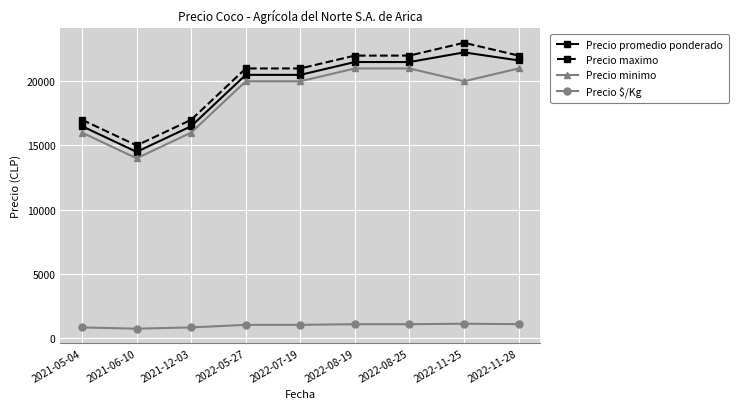

Is the value of Precio maximo at 2022-11-25 greater than the value of Precio minimo at 2022-11-28?

Yes